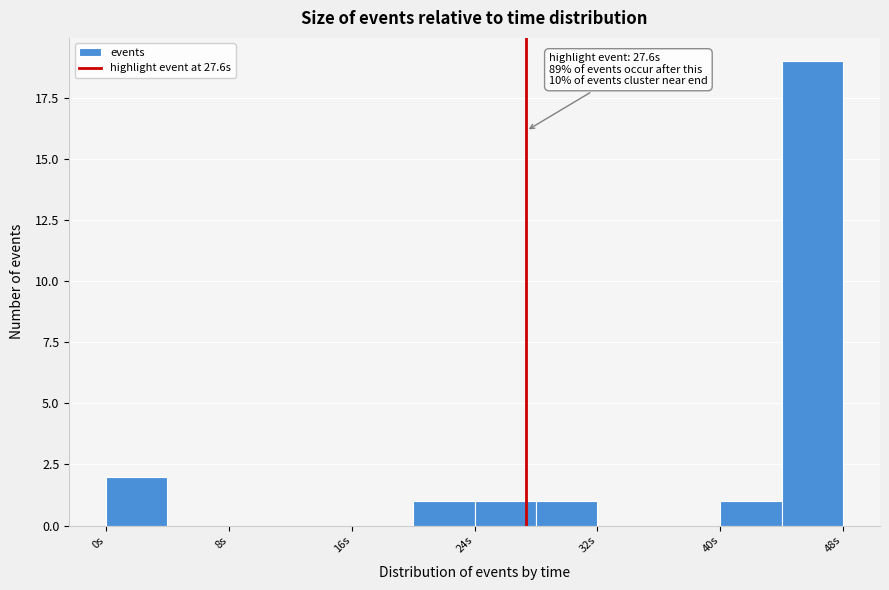

Over which range of the x-axis is the bar tallest?

44 to 48